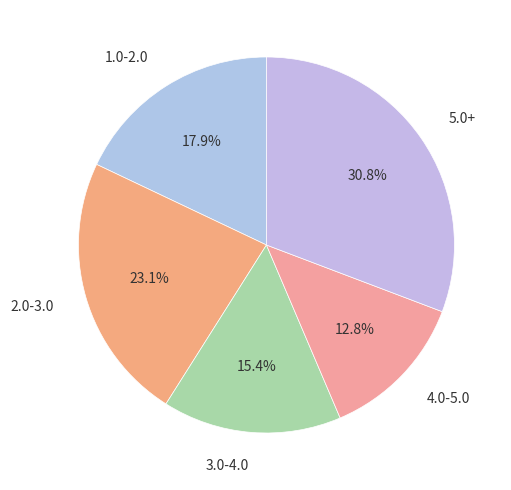

Is there a majority slice in this chart?

No